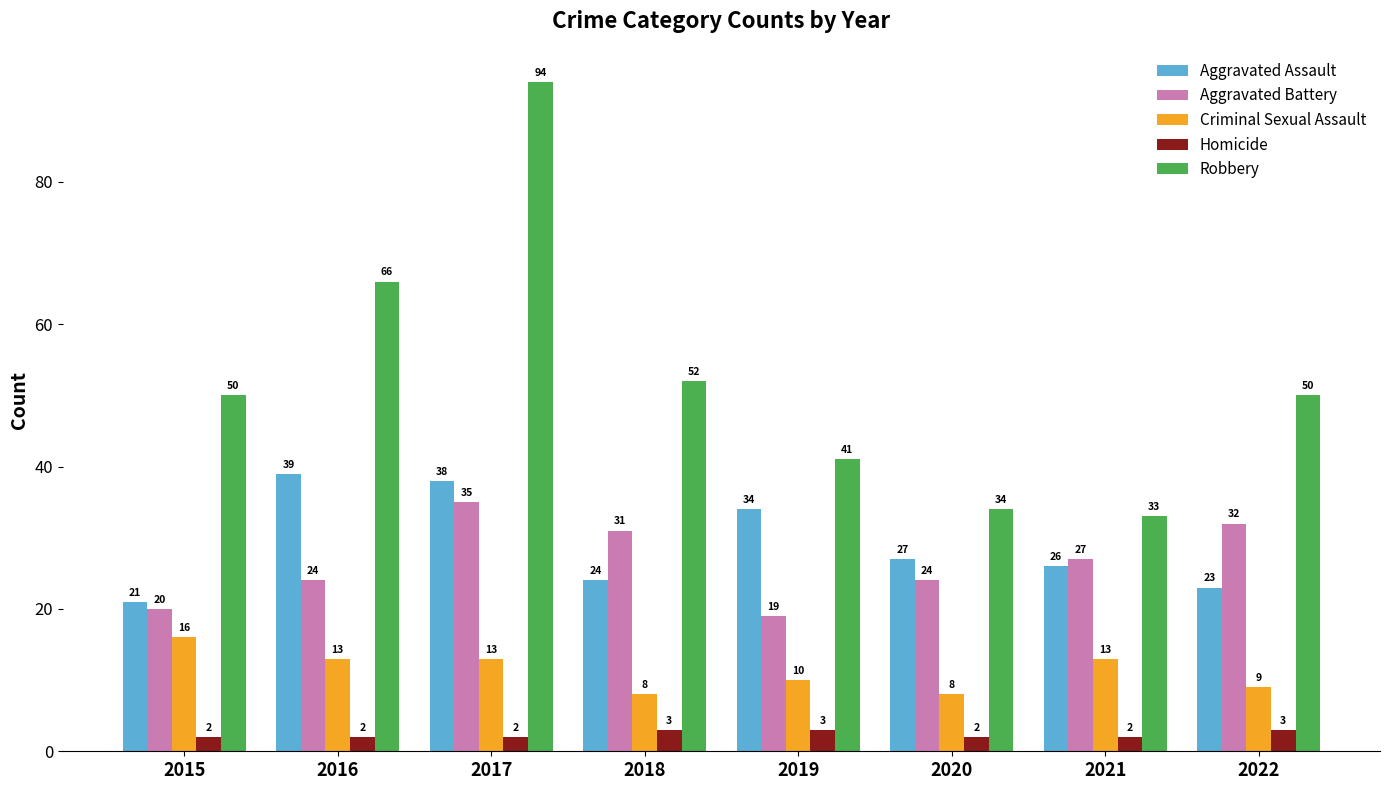

At which label does Aggravated Assault reach its minimum?

2015